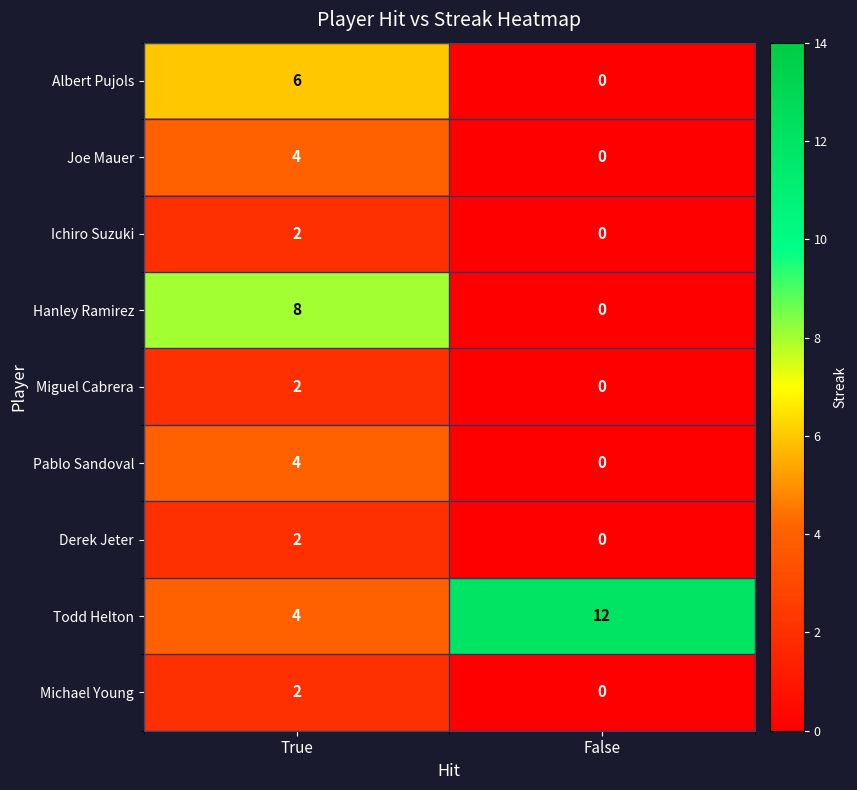

Reading right to left, list all the values displayed in this chart.

Albert Pujols: False=0	True=6
Joe Mauer: False=0	True=4
Ichiro Suzuki: False=0	True=2
Hanley Ramirez: False=0	True=8
Miguel Cabrera: False=0	True=2
Pablo Sandoval: False=0	True=4
Derek Jeter: False=0	True=2
Todd Helton: False=12	True=4
Michael Young: False=0	True=2